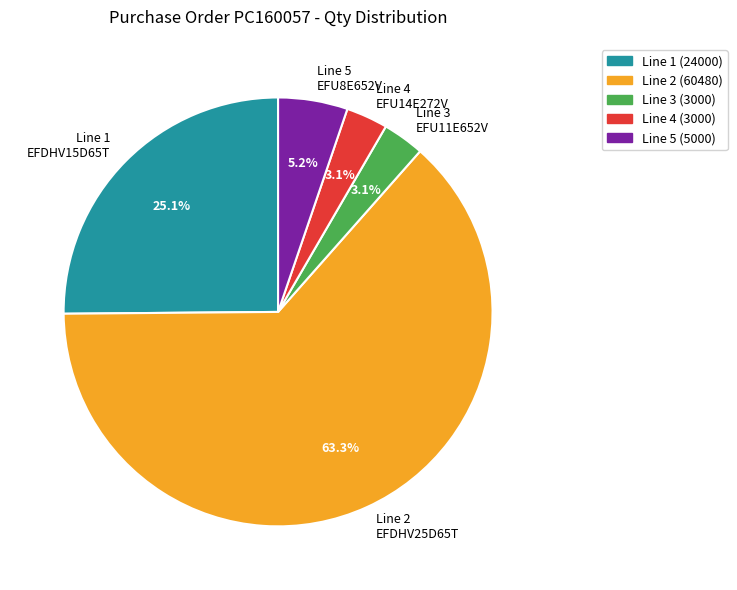

What is the majority slice?

Line 2 (60480)